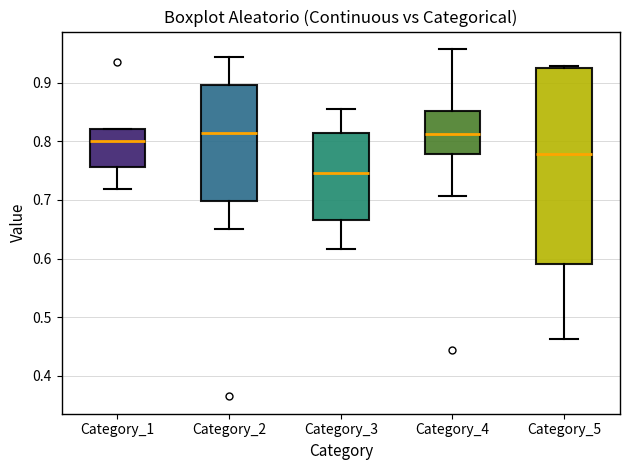

Which box is the tallest, from its lower edge to its upper edge?

Category_5